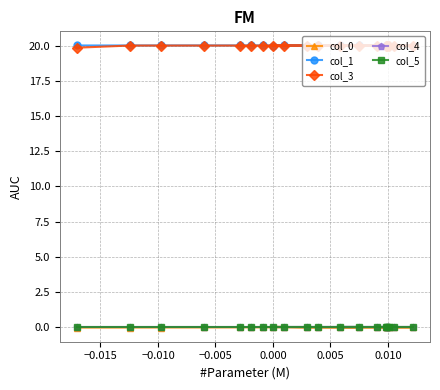

Which series has the largest total across all categories?

col_1